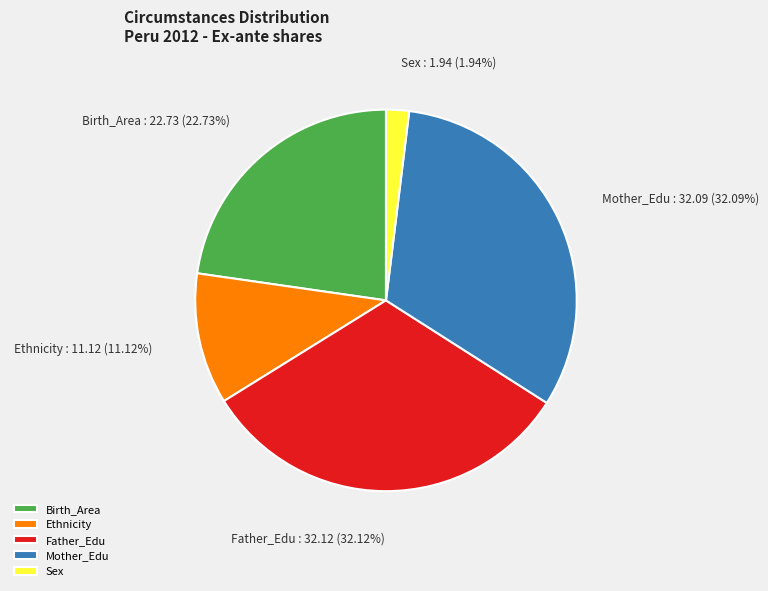

Does Mother_Edu represent more than half of the total?

No